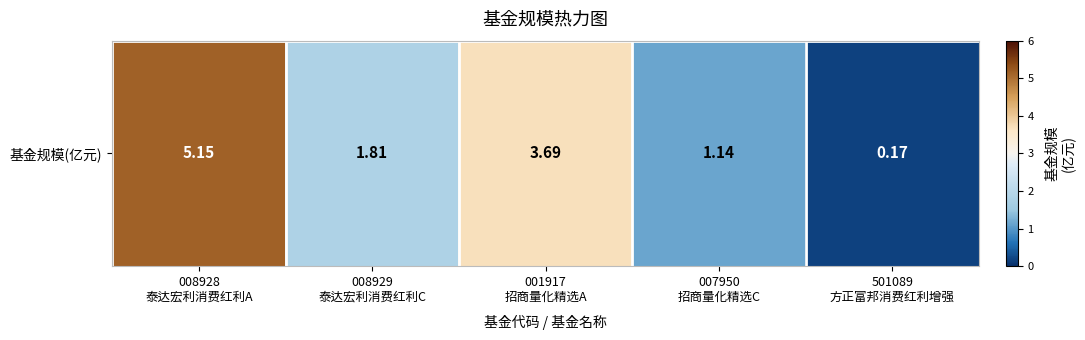

What value does the data have at 008928
泰达宏利消费红利A?

5.2